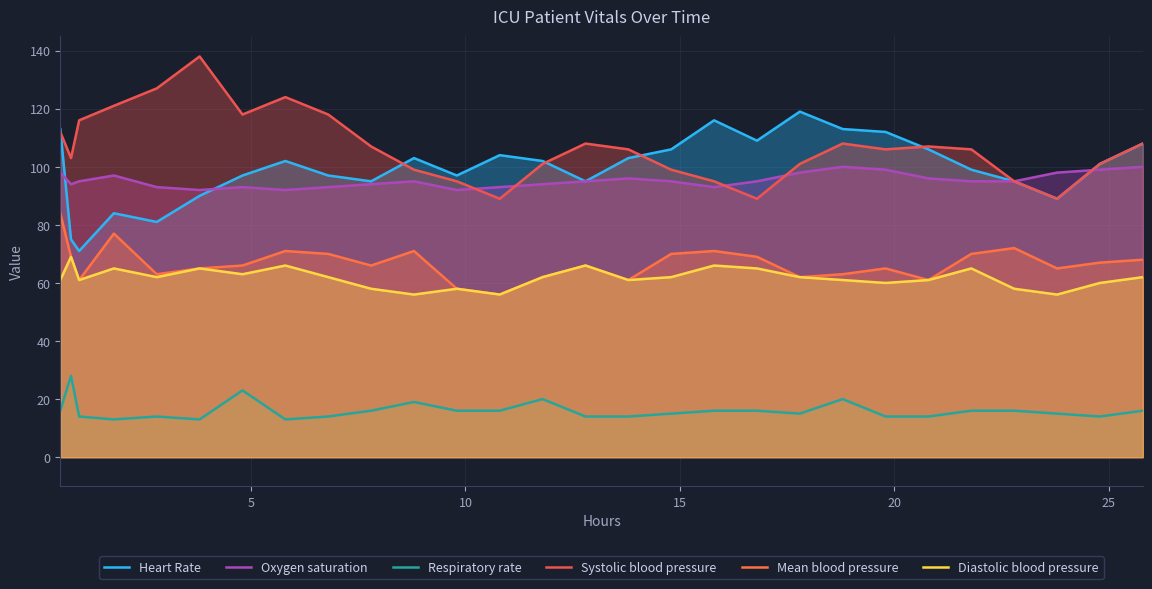

Reading left to right, what are all the values shown in this chart?

Heart Rate: 113	75	71	84	81	90	97	102	97	95	103	97	104	102	95	103	106	116	109	119	113	112	106	99	95	89	101	108
Oxygen saturation: 98	94	95	97	93	92	93	92	93	94	95	92	93	94	95	96	95	93	95	98	100	99	96	95	95	98	99	100
Respiratory rate: 16	28	14	13	14	13	23	13	14	16	19	16	16	20	14	14	15	16	16	15	20	14	14	16	16	15	14	16
Systolic blood pressure: 112	103	116	121	127	138	118	124	118	107	99	95	89	101	108	106	99	95	89	101	108	106	107	106	95	89	101	108
Mean blood pressure: 84	69	61	77	63	65	66	71	70	66	71	58	56	62	66	61	70	71	69	62	63	65	61	70	72	65	67	68
Diastolic blood pressure: 61	69	61	65	62	65	63	66	62	58	56	58	56	62	66	61	62	66	65	62	61	60	61	65	58	56	60	62